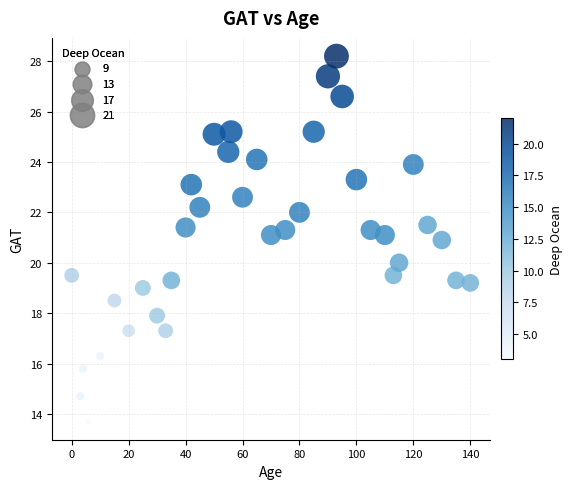

What is the range of Y values (max minus min)?

14.5